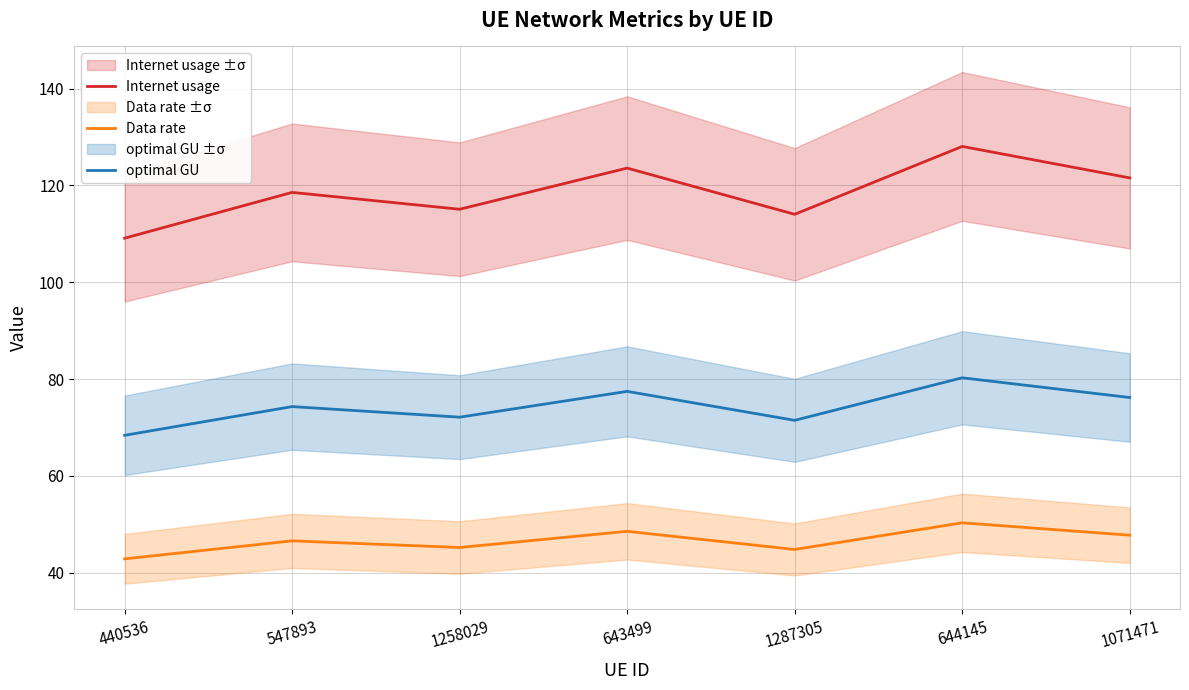

Is it true that Internet usage equals 181.7 at 1071471?

False